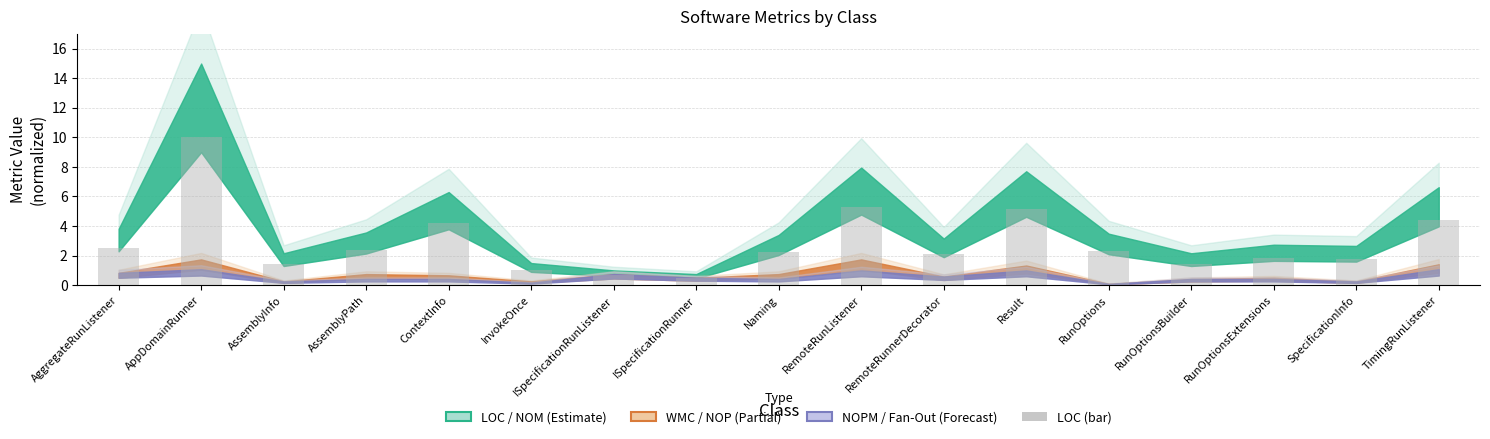

What position from the right is ISpecificationRunListener?

11